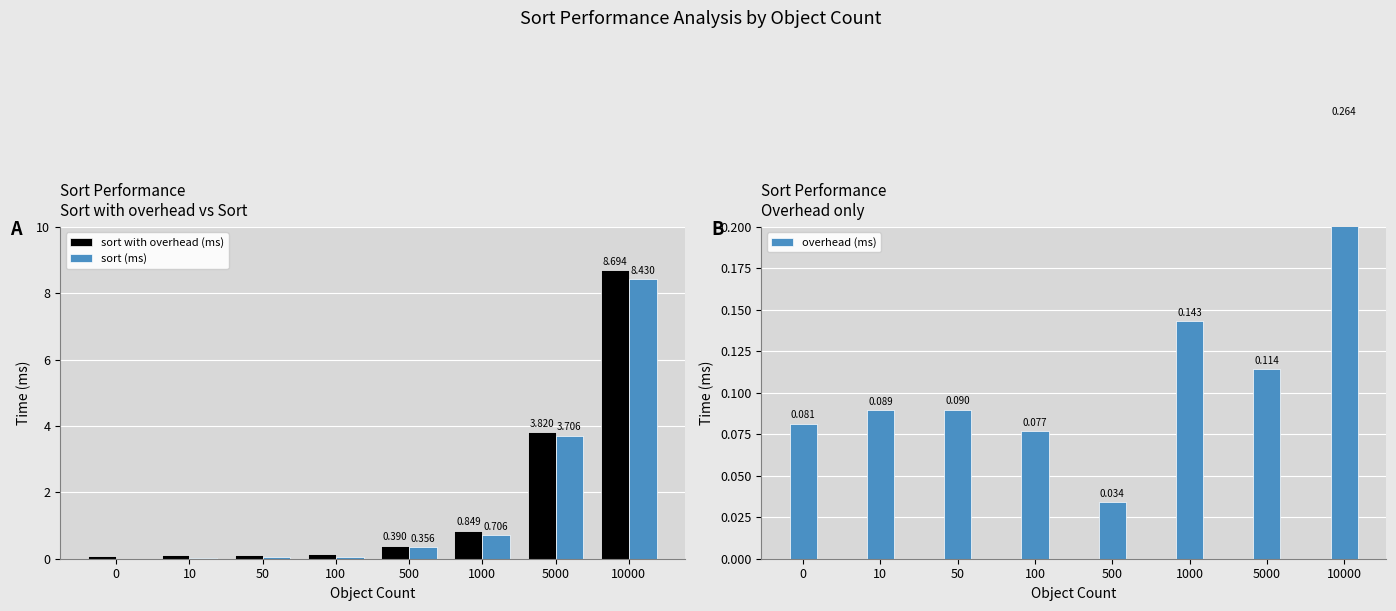

How many bars are there in total?

24